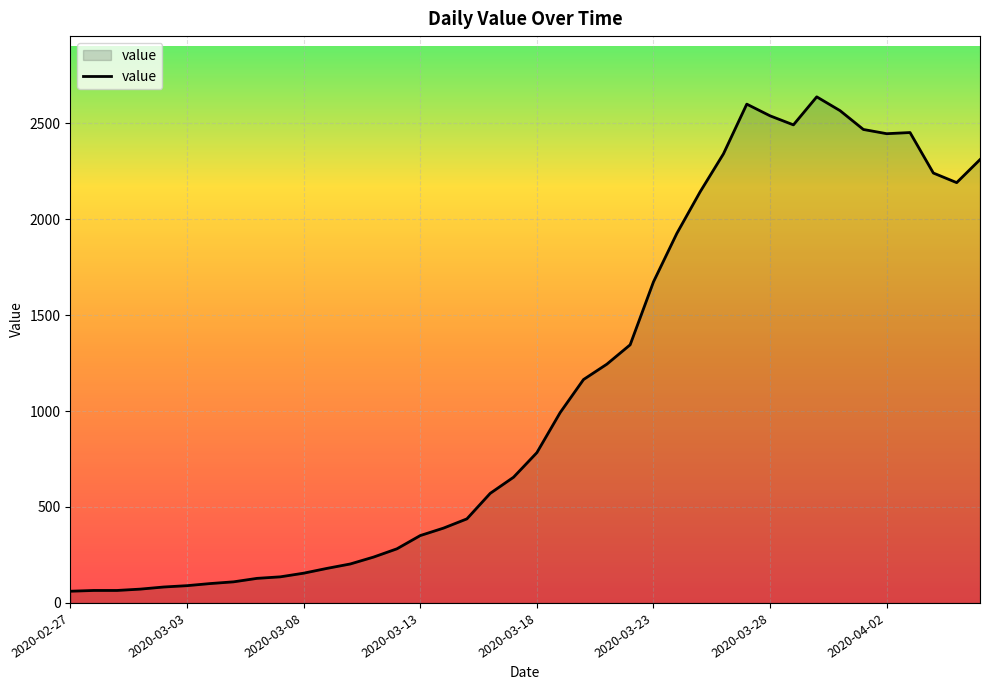

What is the smallest value displayed?

61